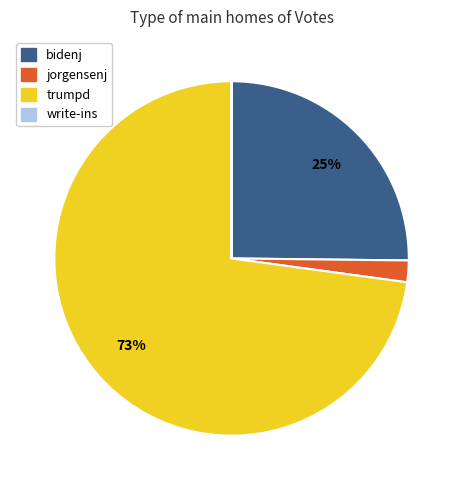

Which category has the biggest portion of the pie?

trumpd